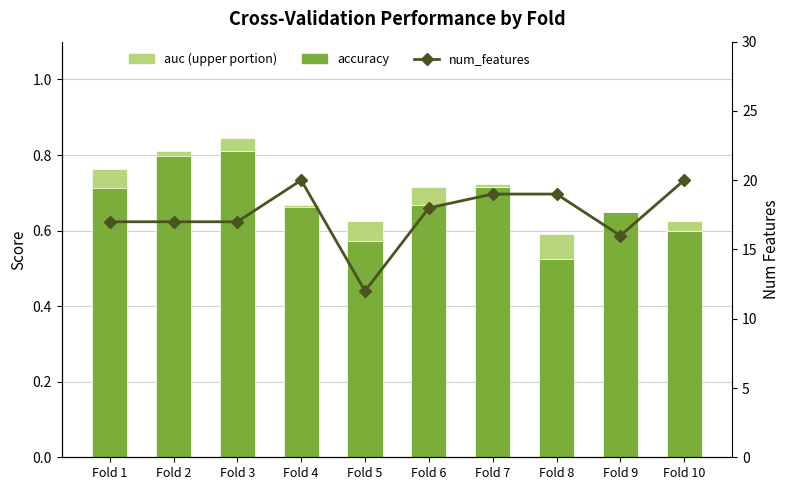

What are all the series names shown in the legend?

accuracy, auc (upper portion), num_features